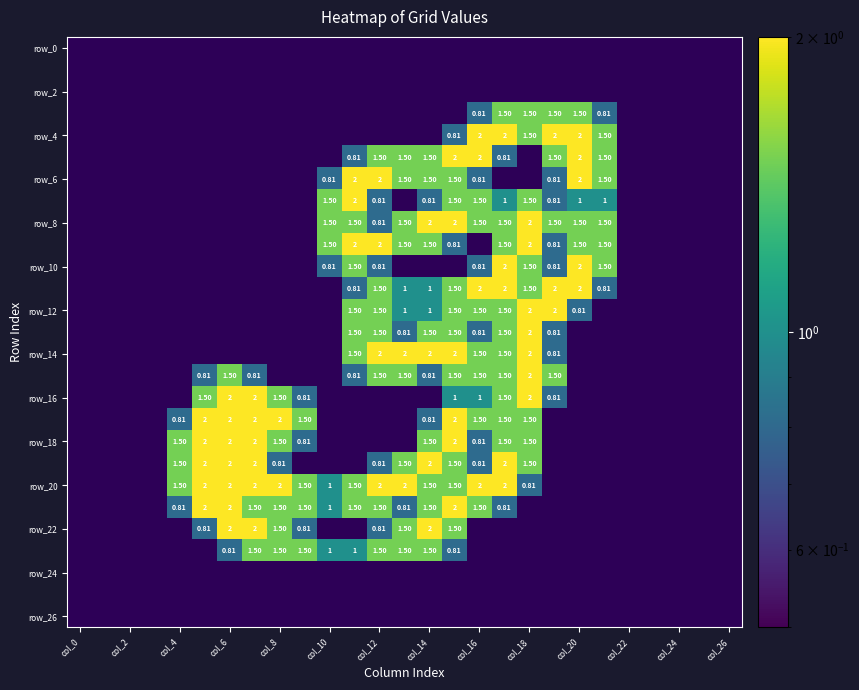

How many categories are shown in the chart?

27